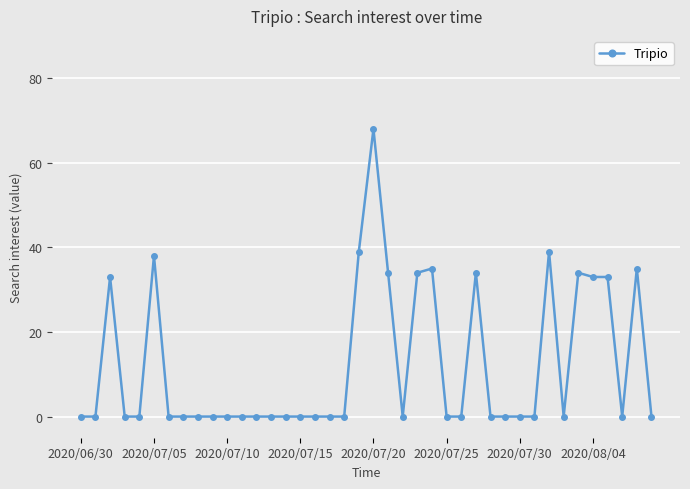

True or false: the data has more than 2 interior local peaks.

True